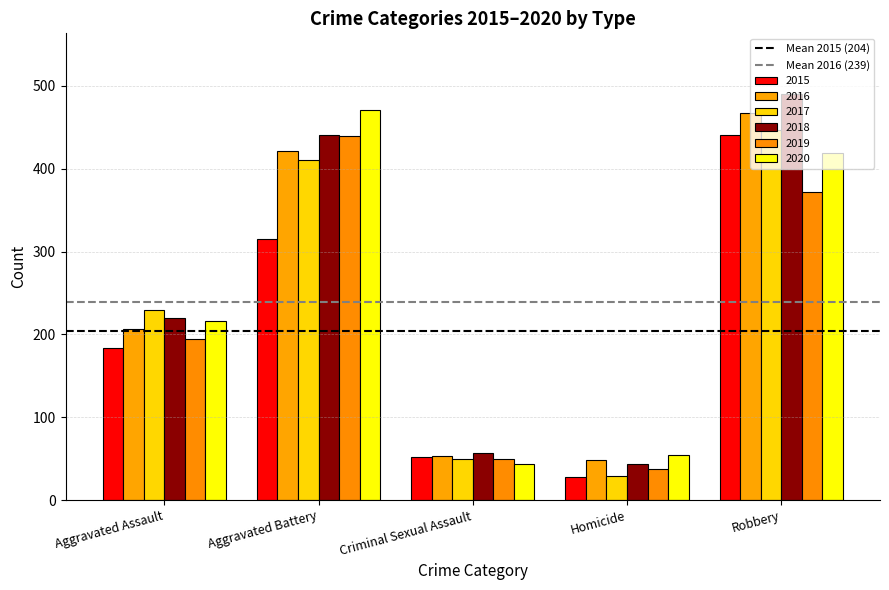

How many data points in 2017 are less than 230?

2